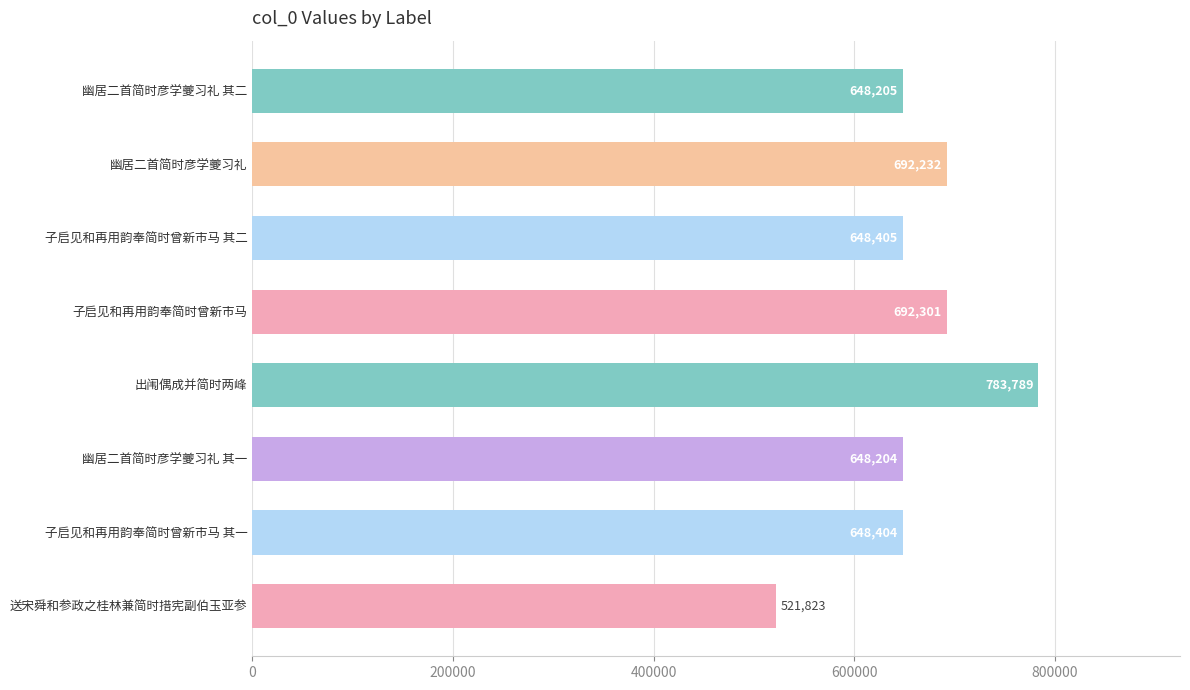

Reading bottom to top, extract all data points from this chart.

送宋舜和参政之桂林兼简时措宪副伯玉亚参=521823	子启见和再用韵奉简时曾新市马 其一=648404	幽居二首简时彦学夔习礼 其一=648204	出闱偶成并简时两峰=783789	子启见和再用韵奉简时曾新市马=692301	子启见和再用韵奉简时曾新市马 其二=648405	幽居二首简时彦学夔习礼=692232	幽居二首简时彦学夔习礼 其二=648205